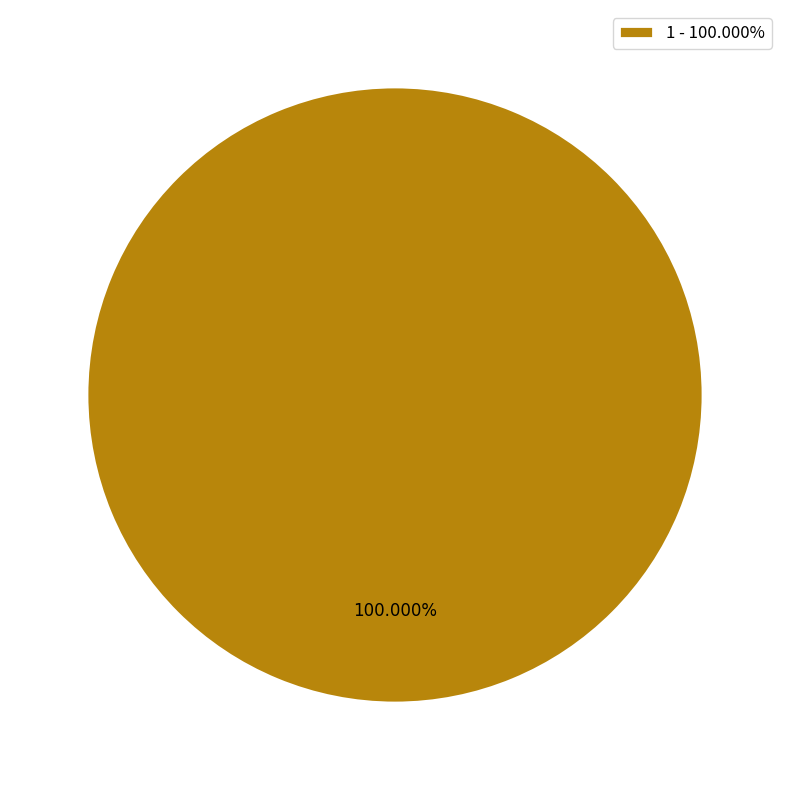

Rank the categories by value from highest to lowest.

1 - 100.000%